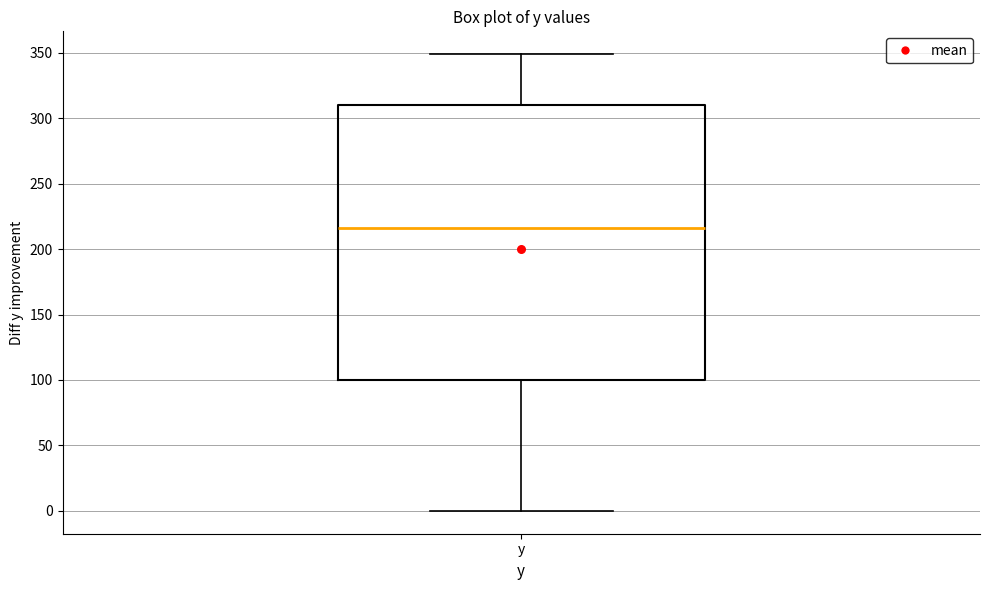

Transcribe this box plot: give where the median line is, the range the box spans, and where the two whiskers end, as read against the y-axis. The values are not printed on the chart, so give them approximately, as read against the axis.

median 215, box 100 to 310, whiskers 0 to 350